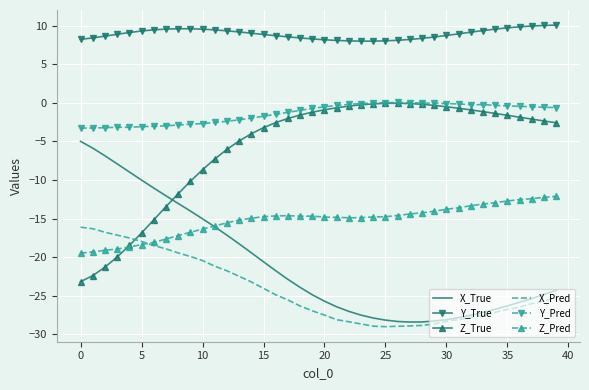

What is the lowest value of the Z_Pred series?

-19.5